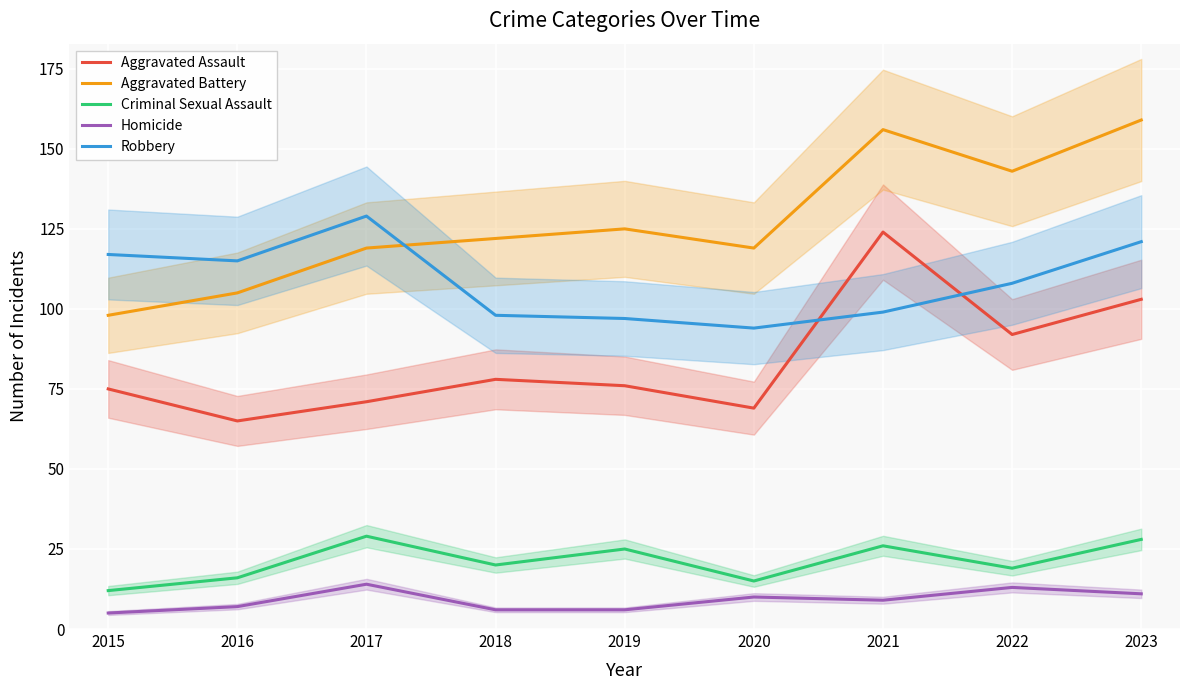

True or false: Aggravated Battery has a value of 156 at 2021.

True